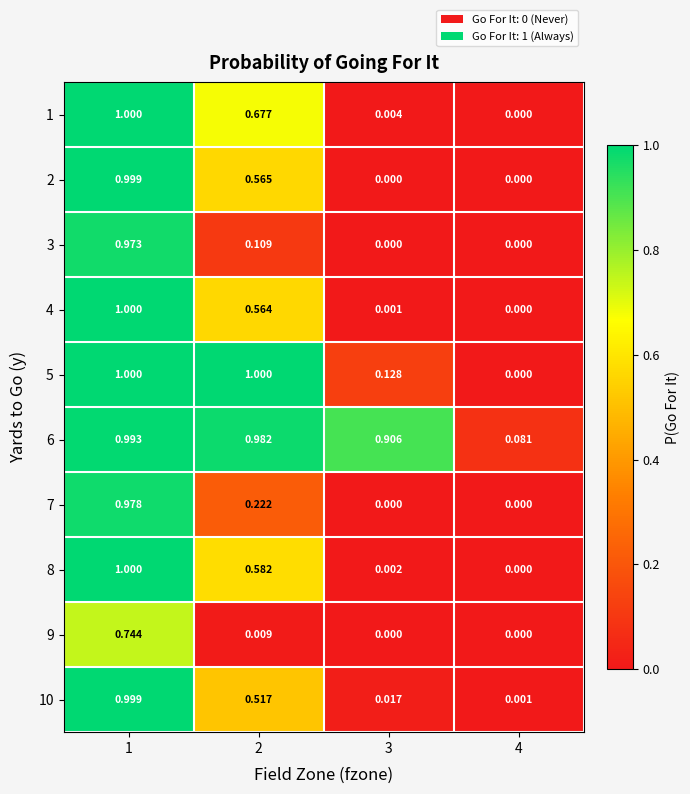

At which category is the sum across all series the highest?

1